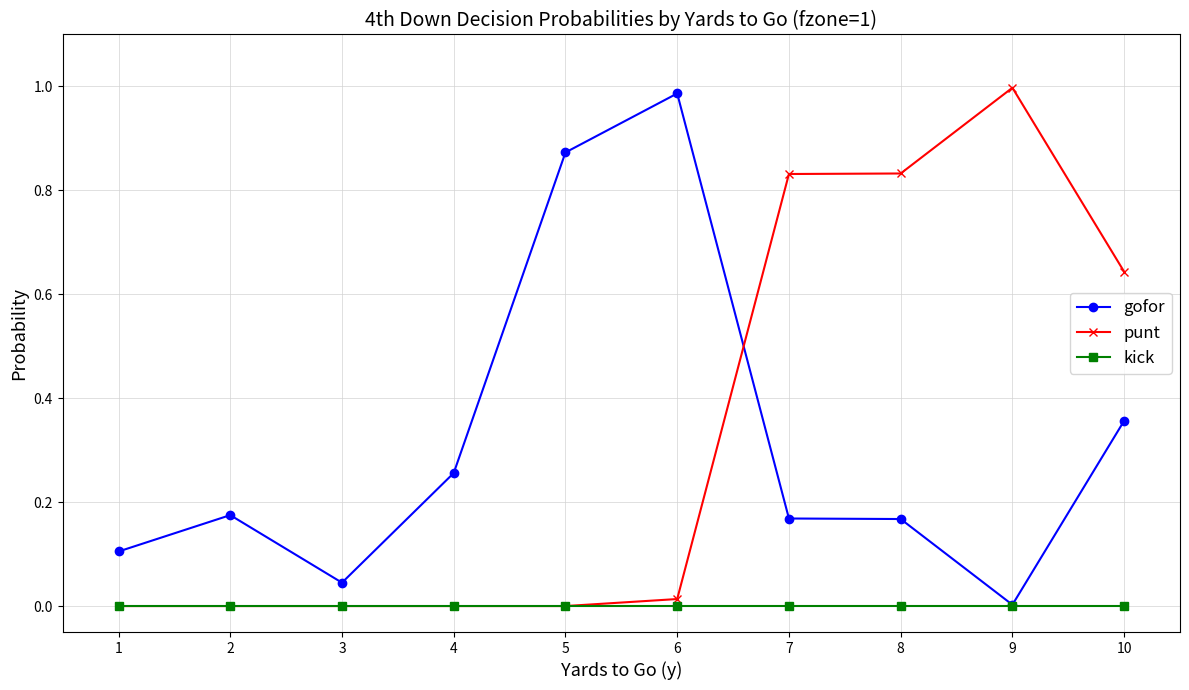

Is it true that gofor equals 0.4 at 4?

False